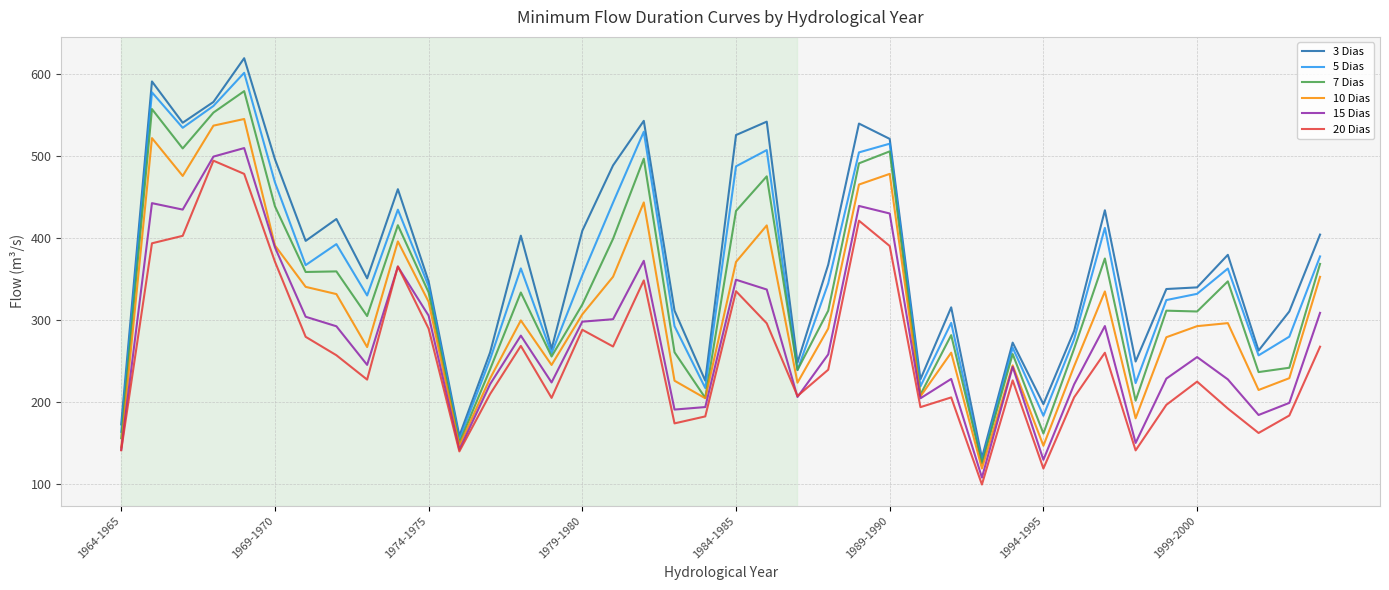

True or false: 5 Dias and 15 Dias intersect in this chart.

False